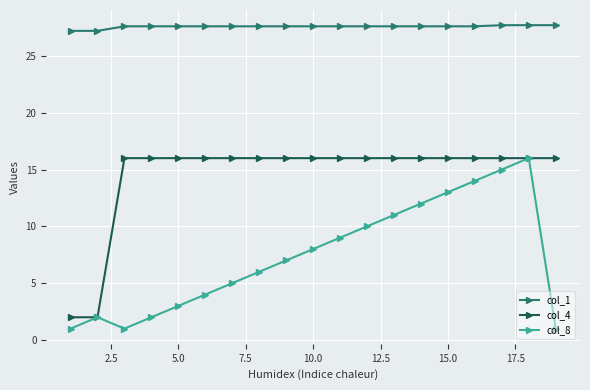

True or false: col_1 and col_8 intersect in this chart.

False